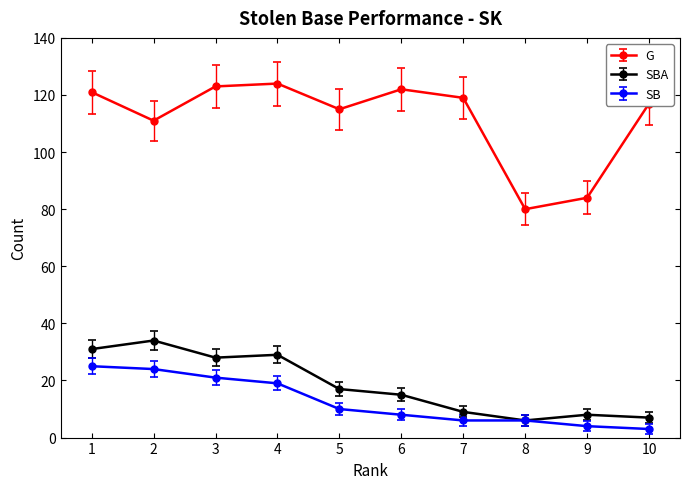

Does the chart have visible grid lines?

No